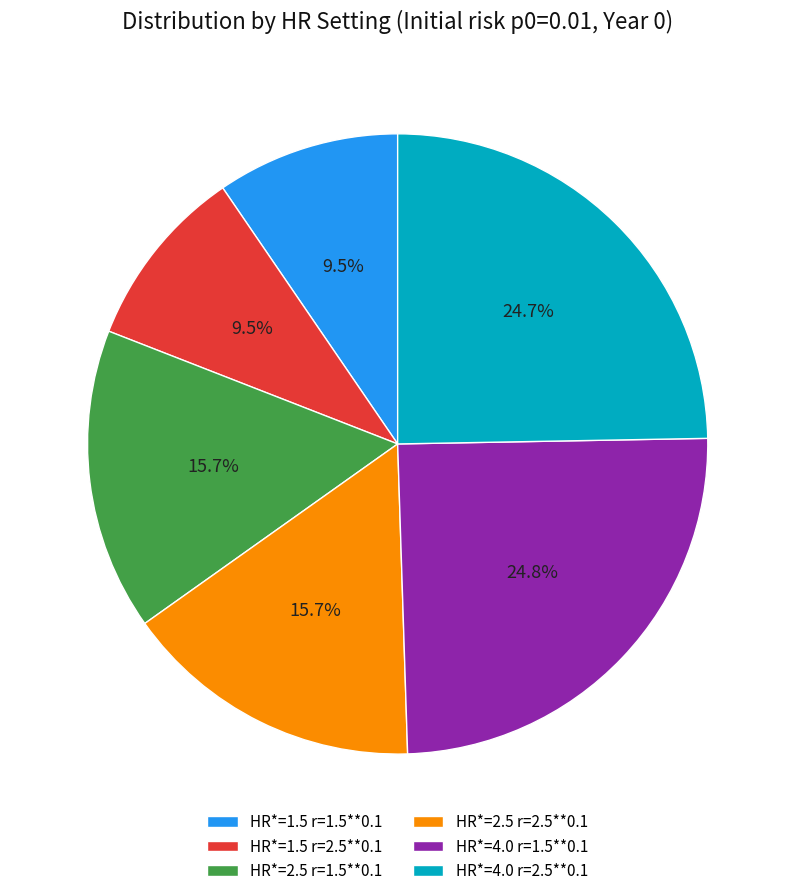

To the nearest percent, what is the combined percentage of HR*=1.5 r=1.5**0.1 and HR*=4.0 r=1.5**0.1?

34%